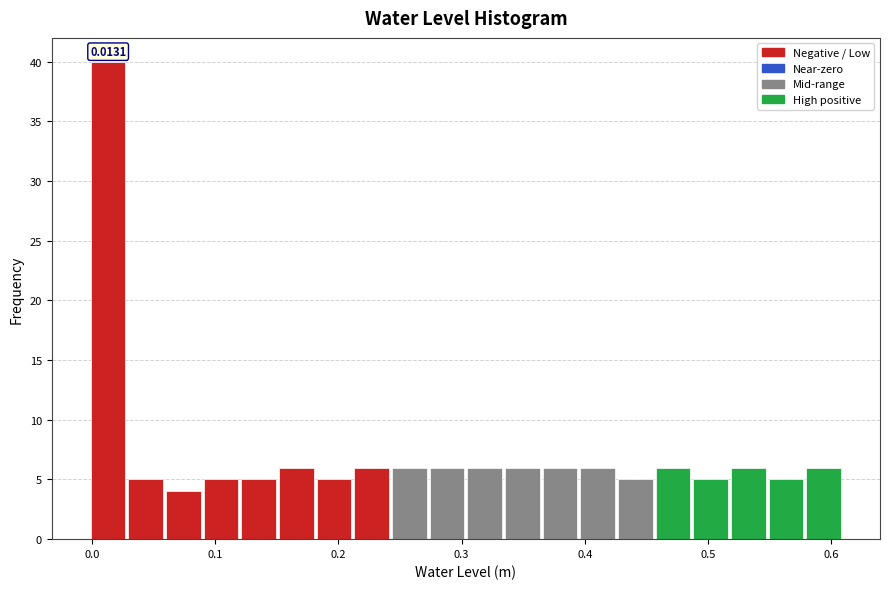

Read against the x-axis, roughly where is the centre of the tallest bar?

0.01